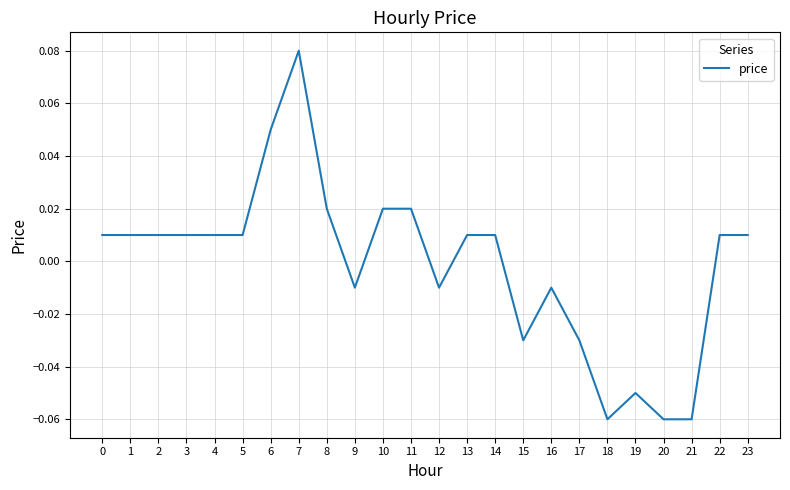

At which category does the chart reach its peak across all series?

7